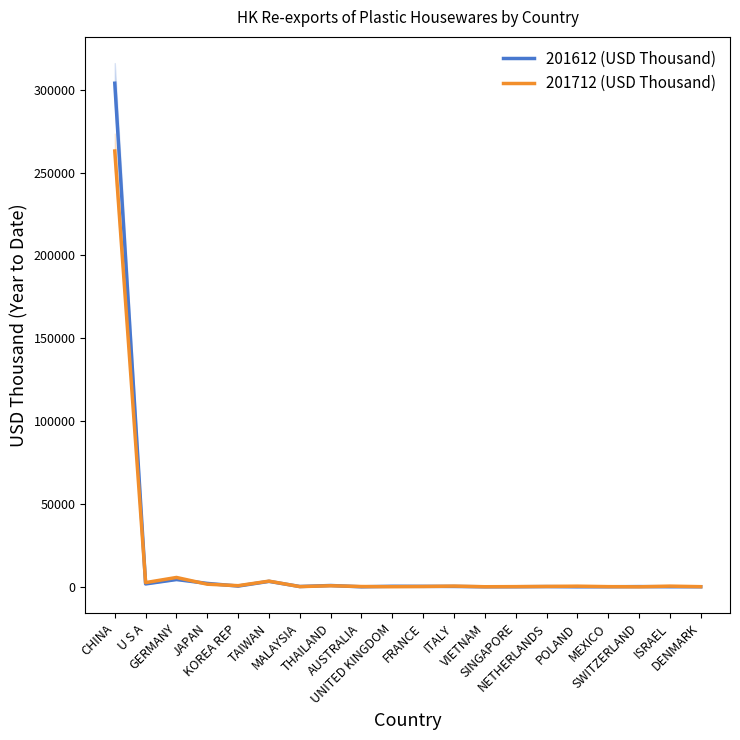

Is it true that 201712 (USD Thousand) equals 263055.8 at CHINA?

True